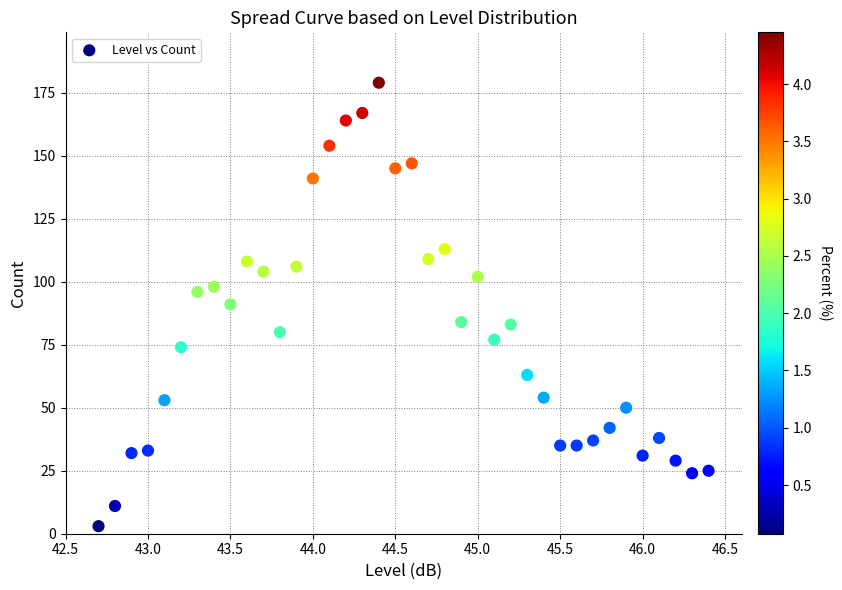

What is the range of Y values (max minus min)?

176